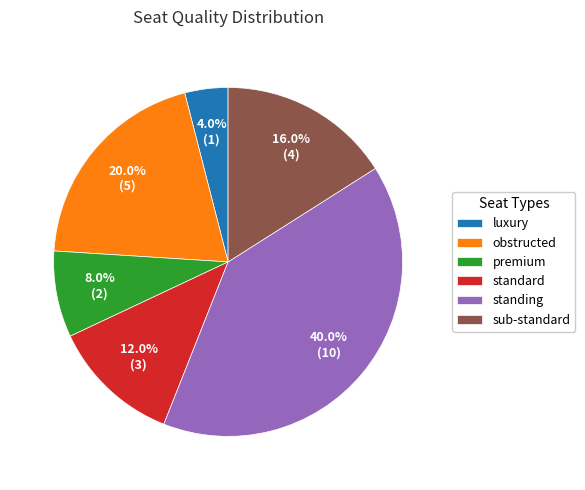

Does standard represent more than half of the total?

No